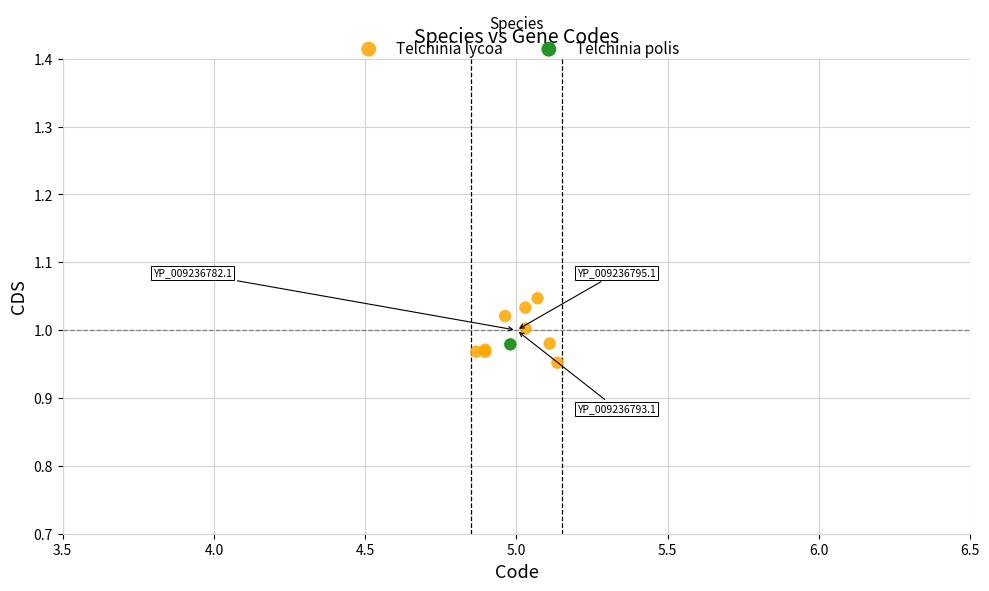

What are all the series names shown in the legend?

Telchinia lycoa, Telchinia polis